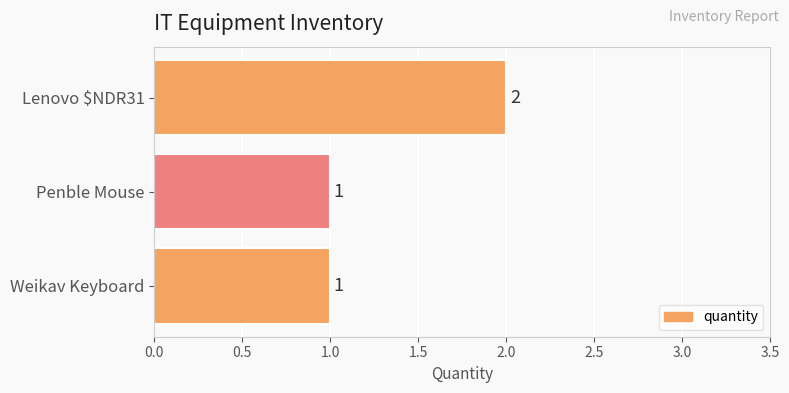

At which category does the chart reach its peak across all series?

Lenovo $NDR31